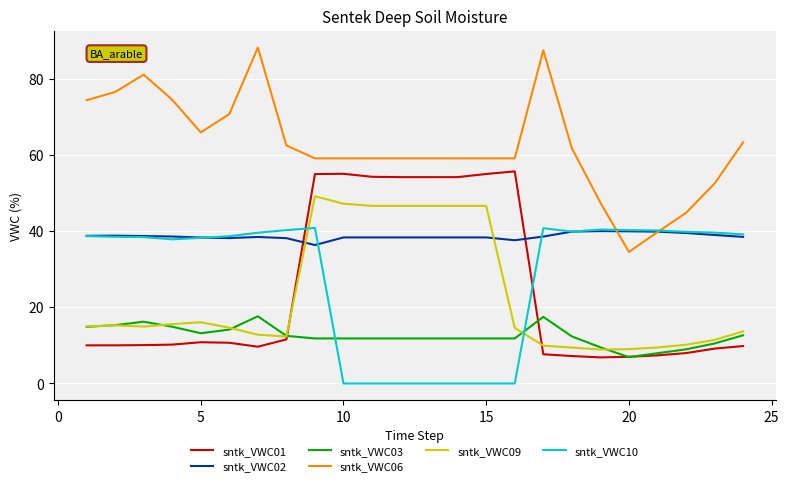

Which series has the largest total across all categories?

sntk_VWC06